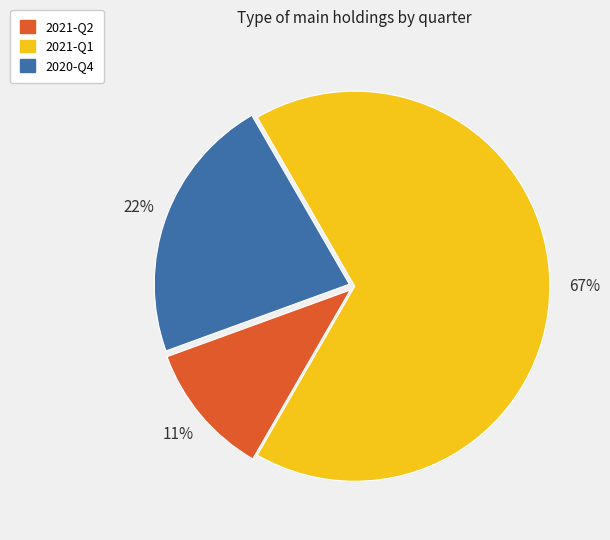

Is 2021-Q1 the majority of the pie?

Yes